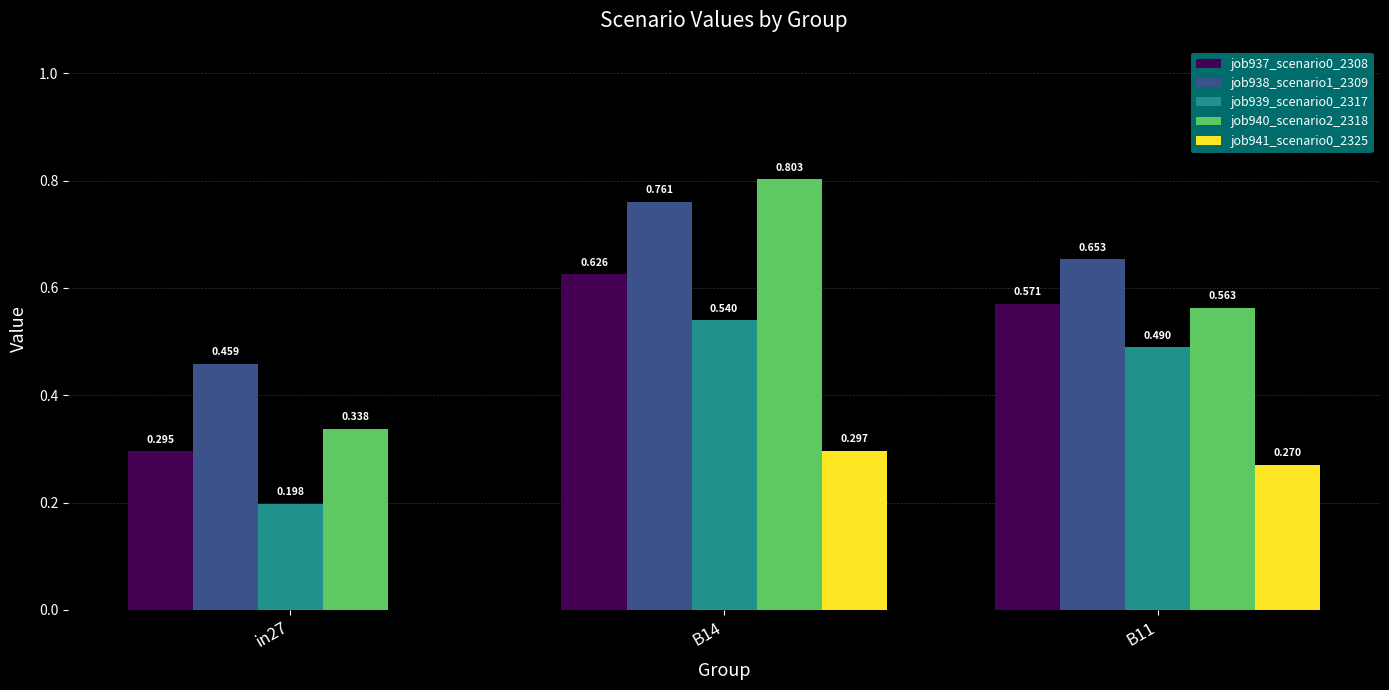

What is the total value across all series at in27?

1.3